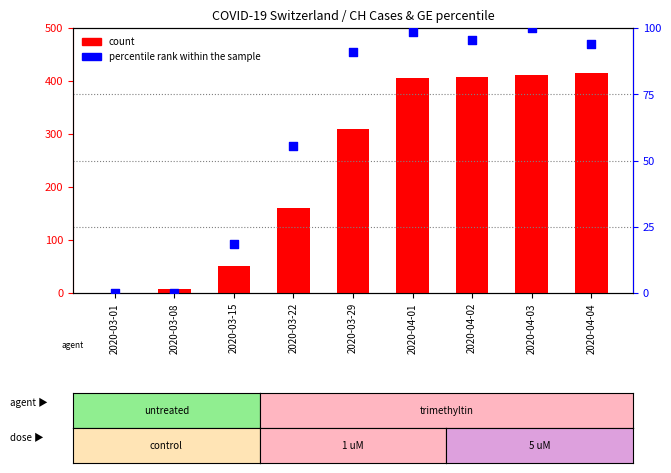

Which series has the widest spread of Y values?

count